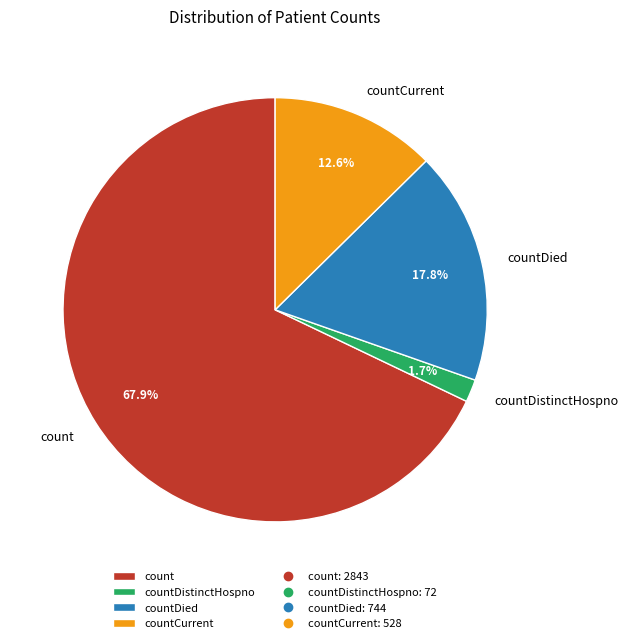

Combined, what portion of the pie is countDied and countCurrent?

30.4%